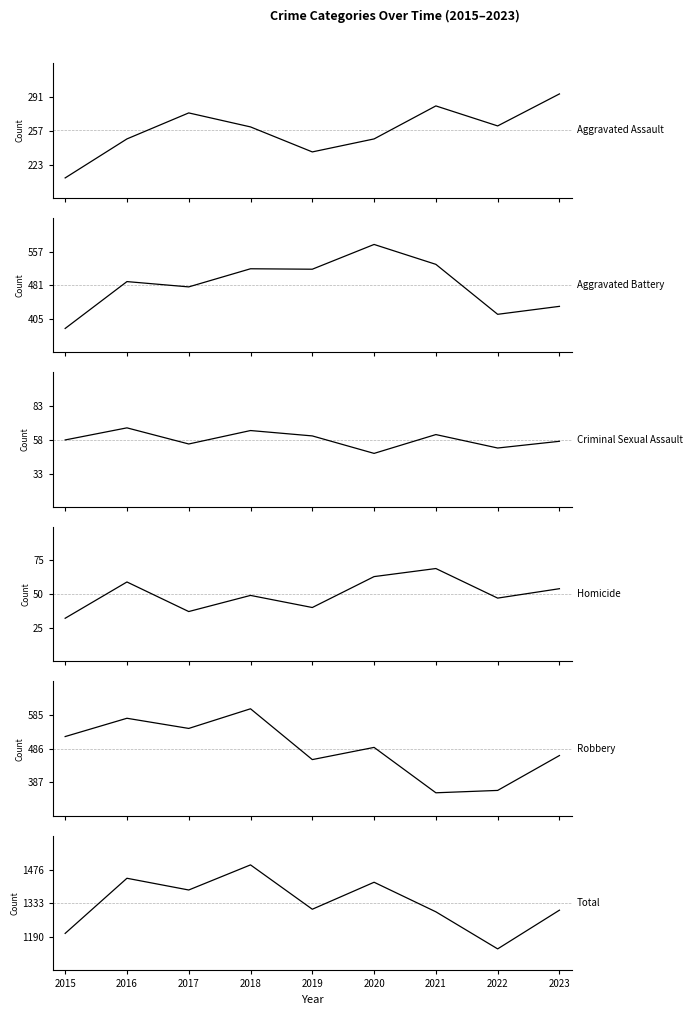

True or false: Aggravated Assault and Robbery cross at least once.

False